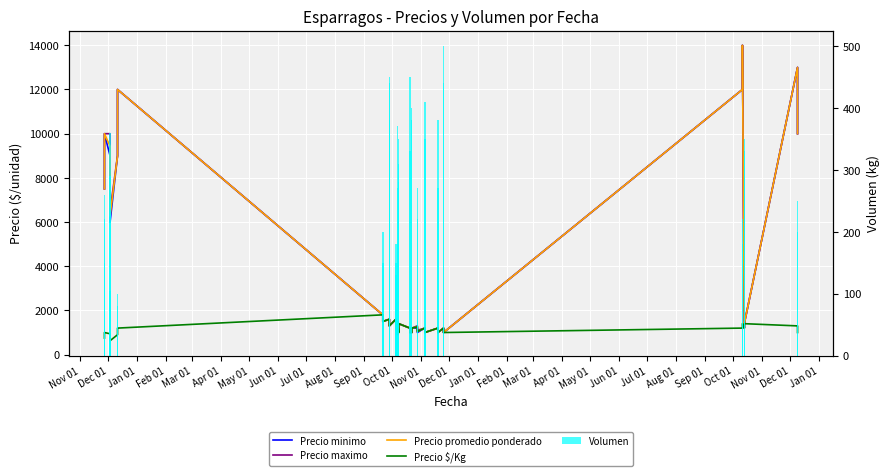

The Precio promedio ponderado series shows 635 at 32. True or false?

False